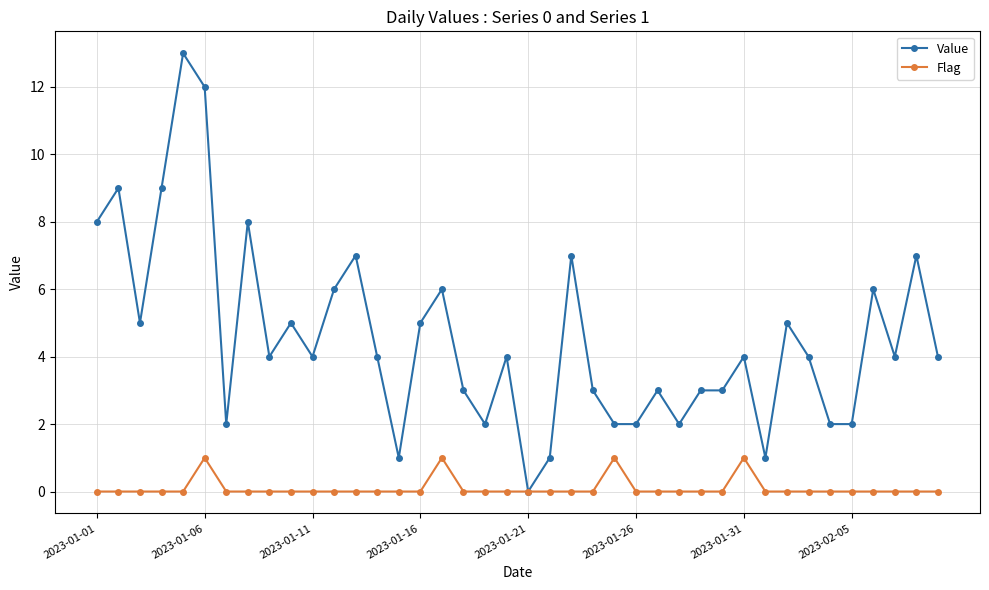

How many positive values does the Value series have?

39